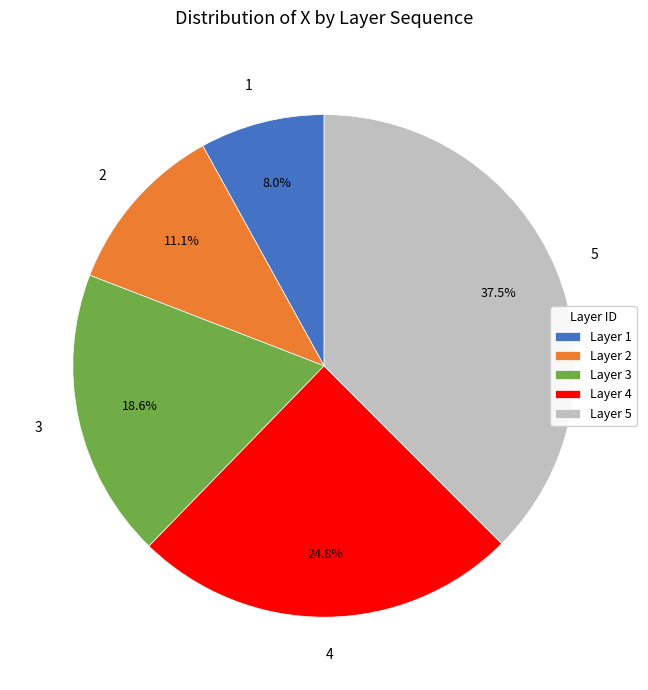

Is there a majority slice in this chart?

No